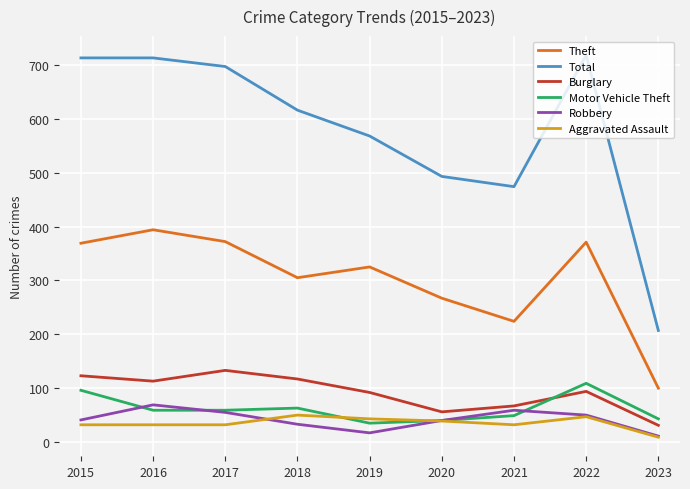

Which series changed the most between 2016 and 2018?

Total